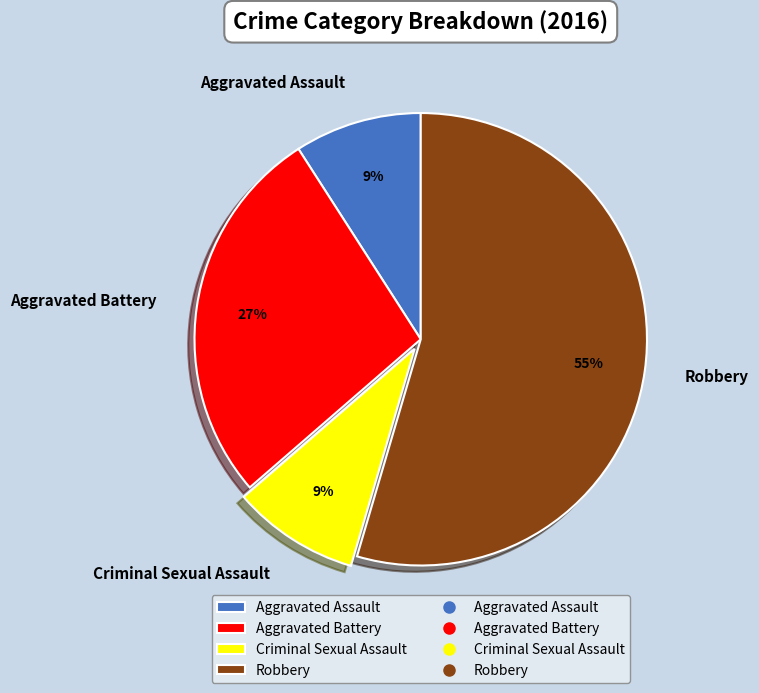

Which slice is the largest?

Robbery